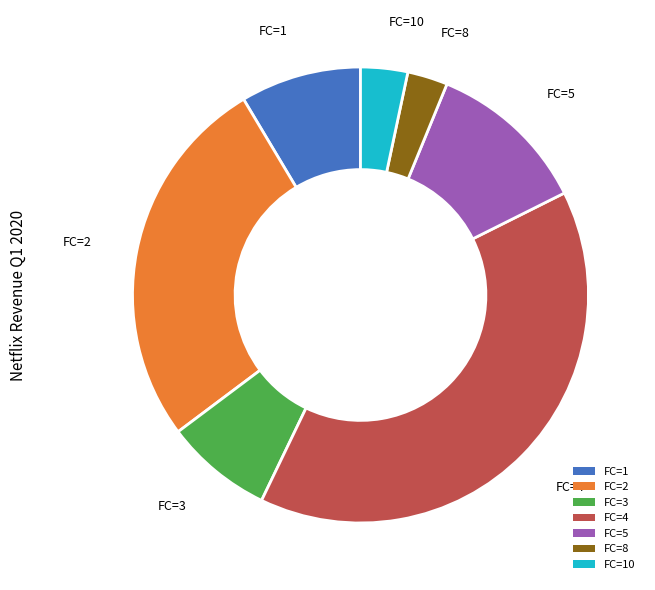

Do FC=5 and FC=2 together represent more than half of the pie?

No